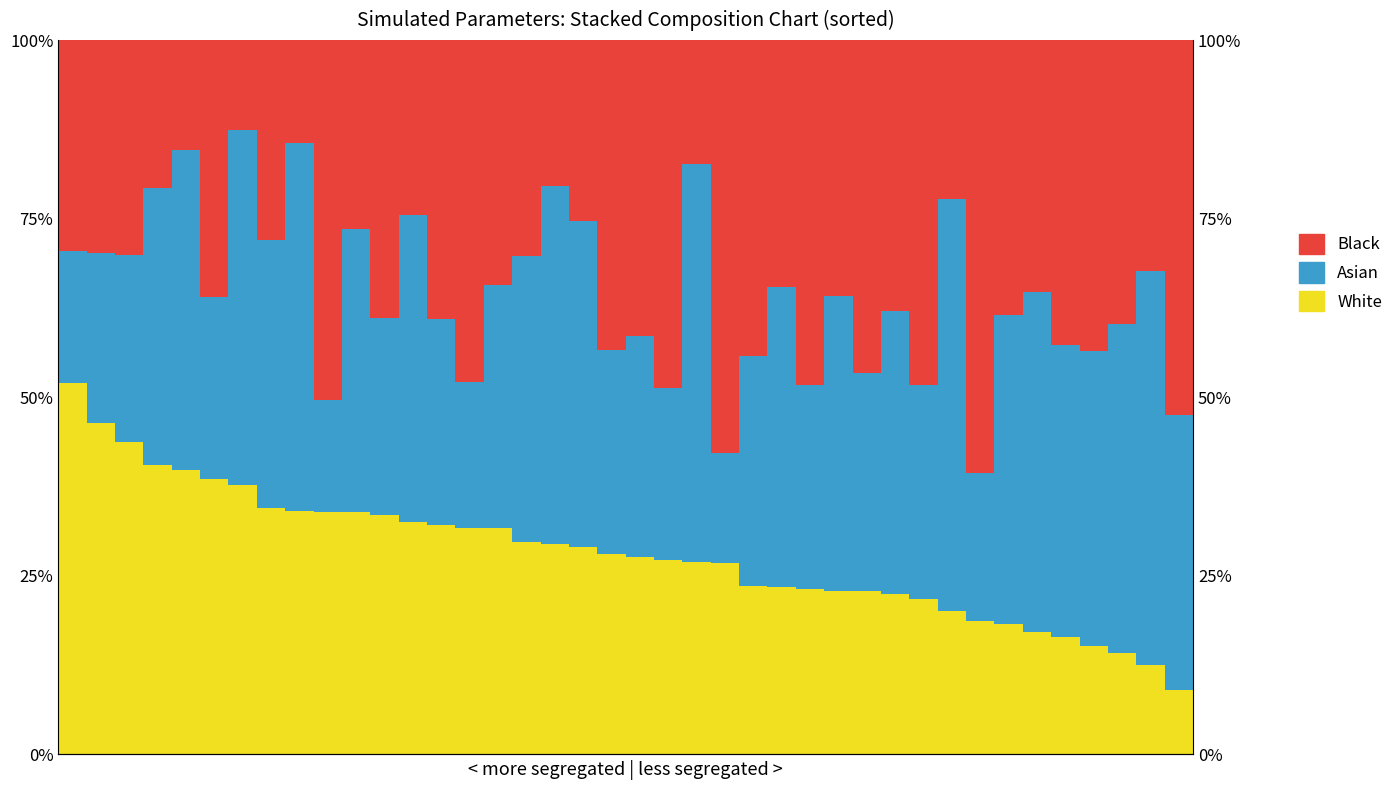

What is the value of the Asian bar at the 8th from the left?

37.6